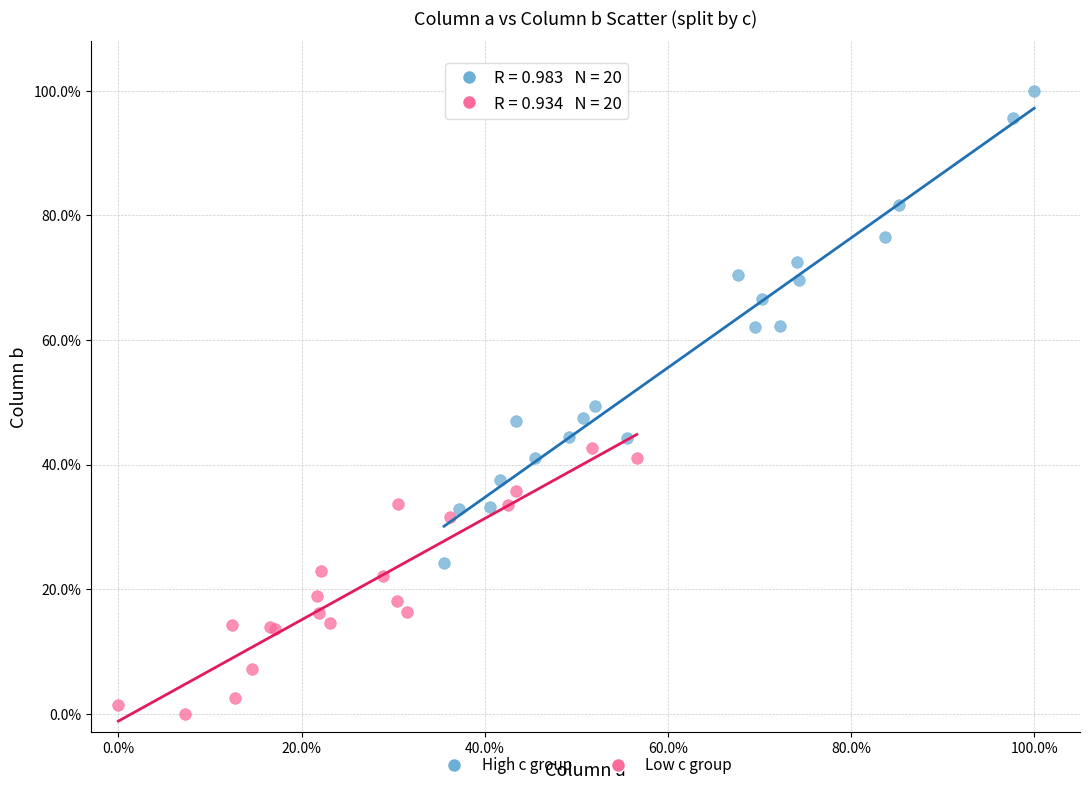

What are all the series names shown in the legend?

High c group, Low c group